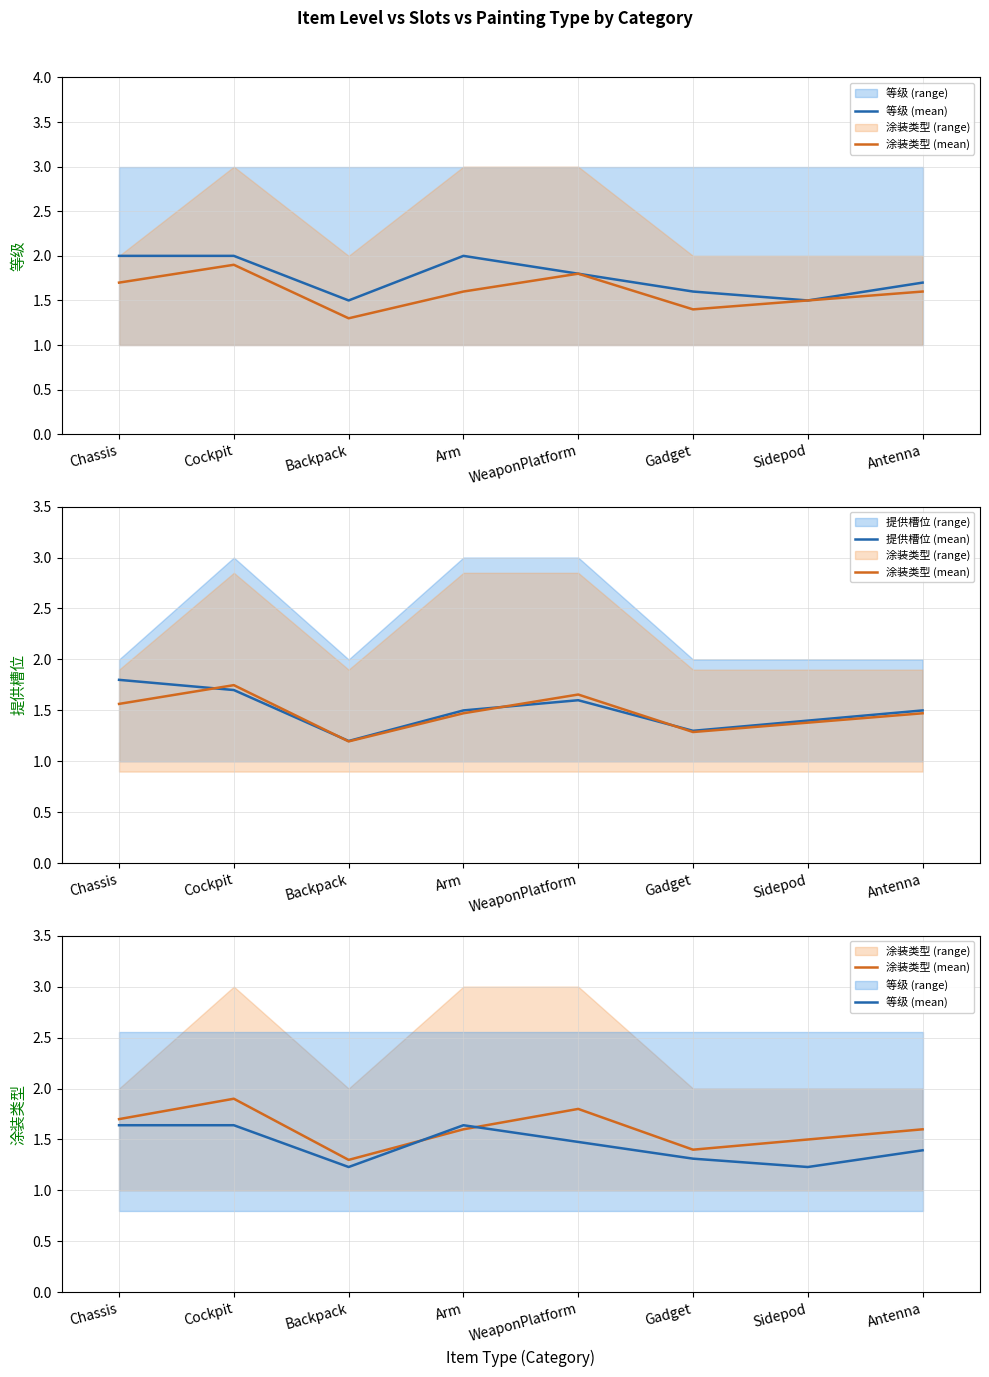

How many 等级 (mean) values are between 1 and 2?

8